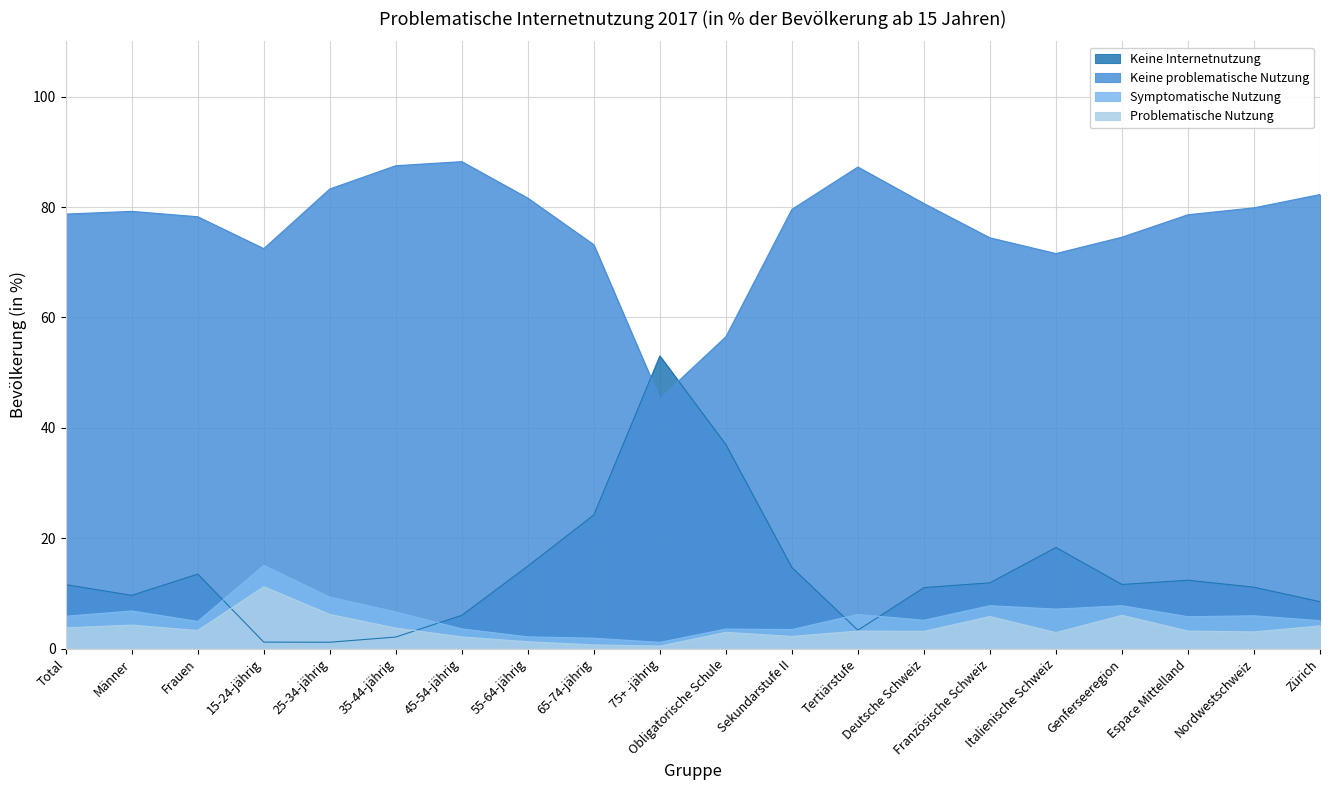

The Symptomatische Nutzung series shows 15.1 at 15-24-jährig. True or false?

True